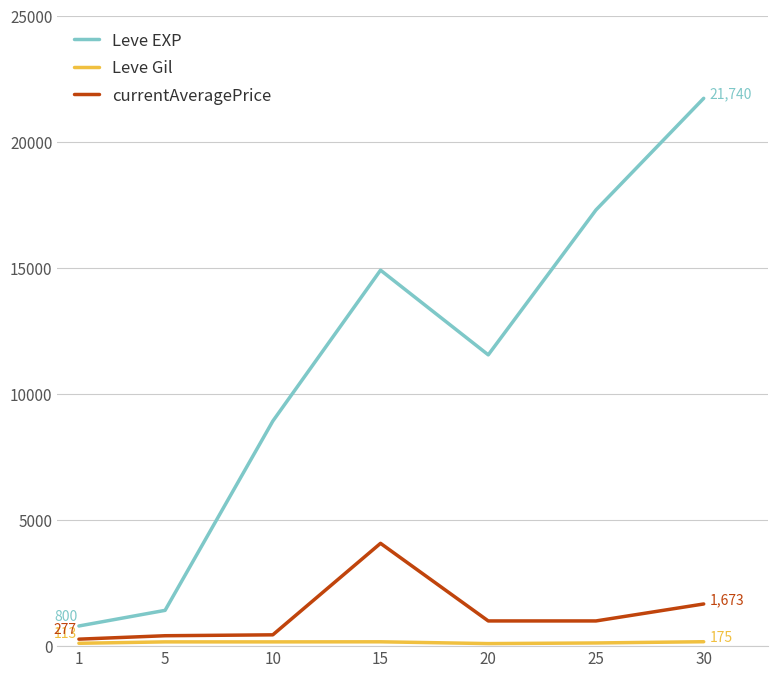

What is the highest value of the currentAveragePrice series?

4080.0